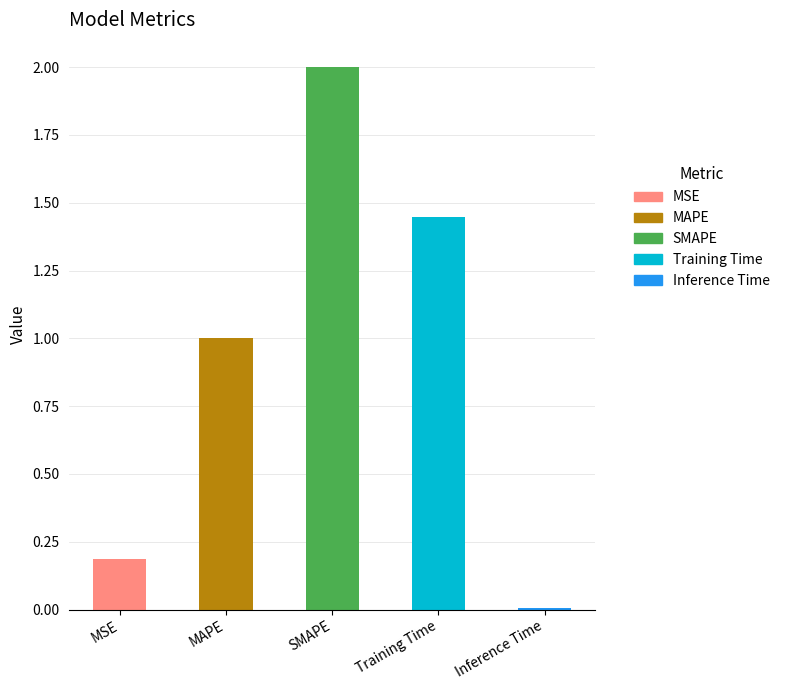

Is it true that the value at MSE is 0.2?

True